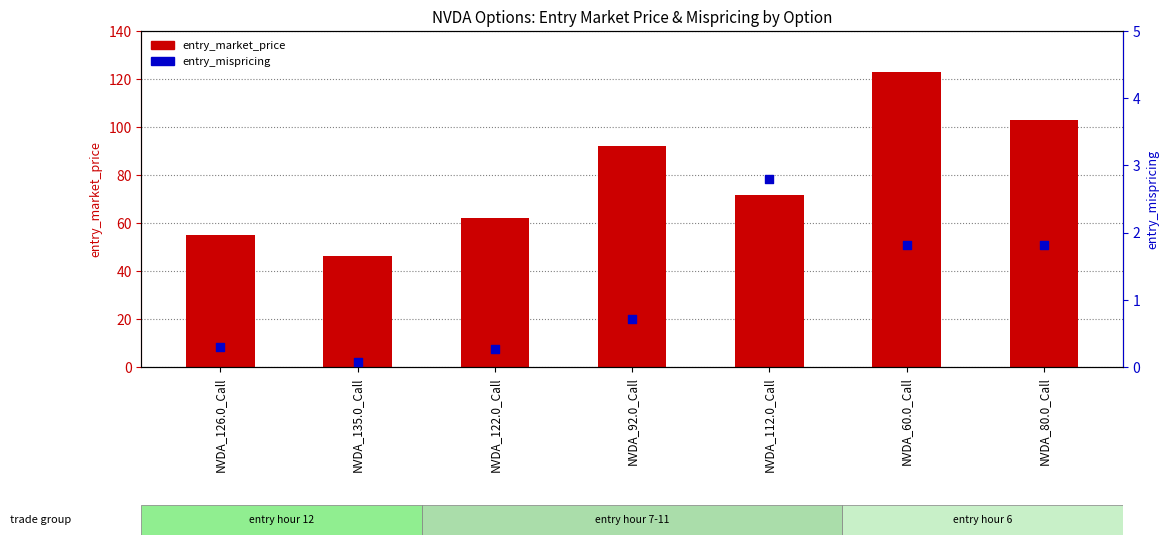

What are all the series names shown in the legend?

entry_market_price, entry_mispricing